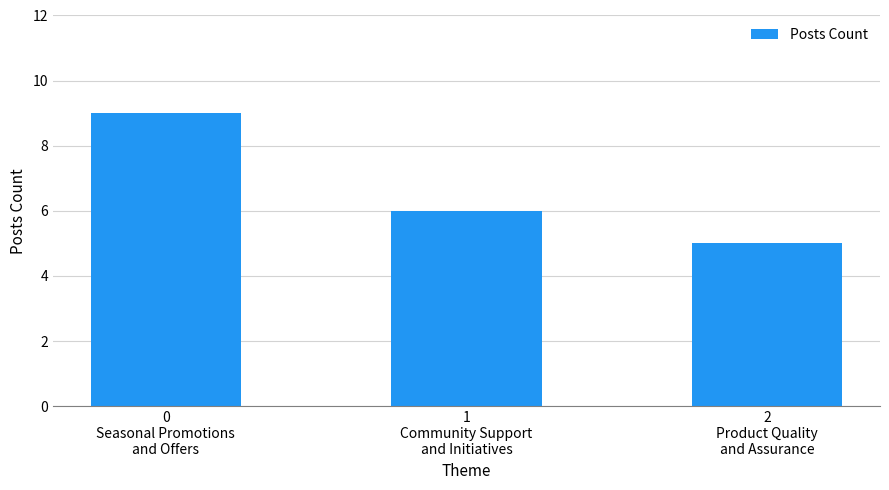

What is the minimum value shown in the chart?

5